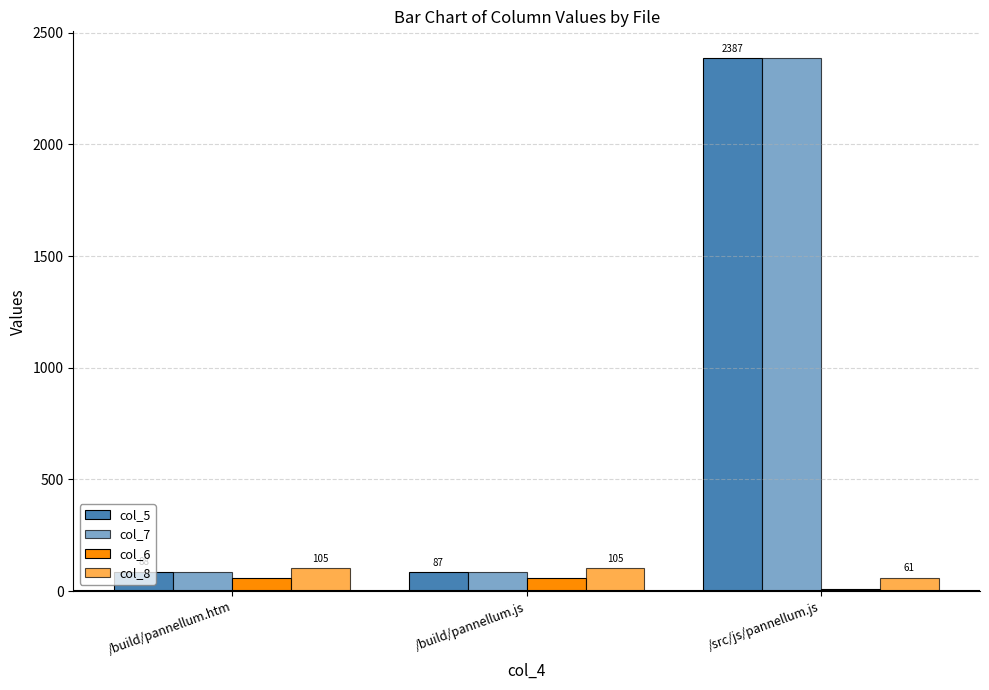

What is the sum of all col_5 values?

2562